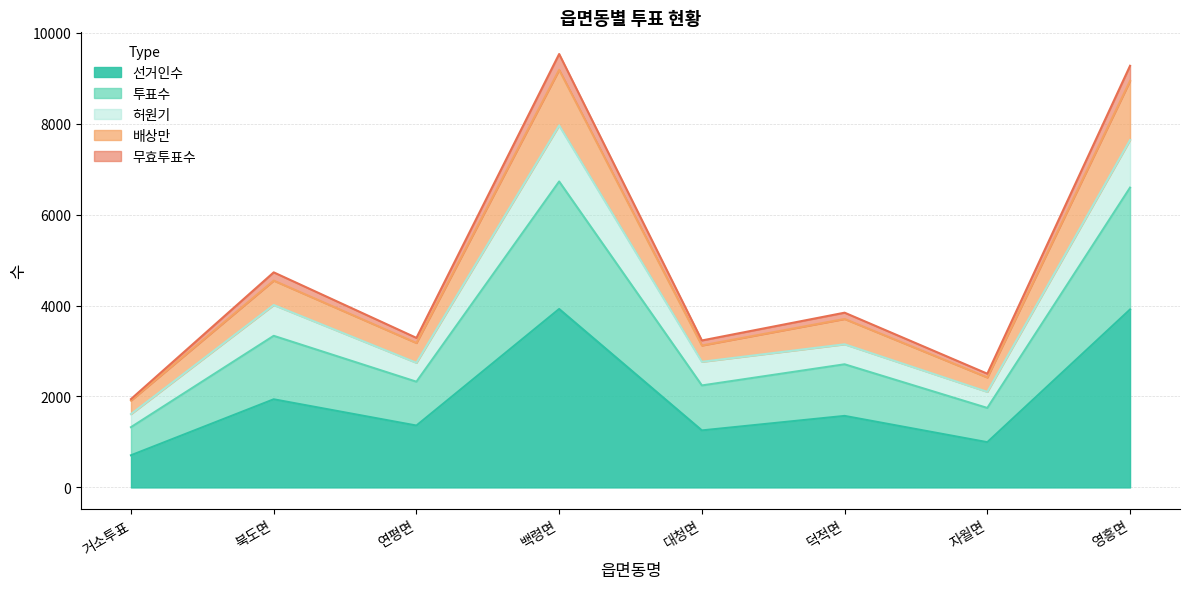

The value of 선거인수 at 거소투표 is 707. True or false?

True